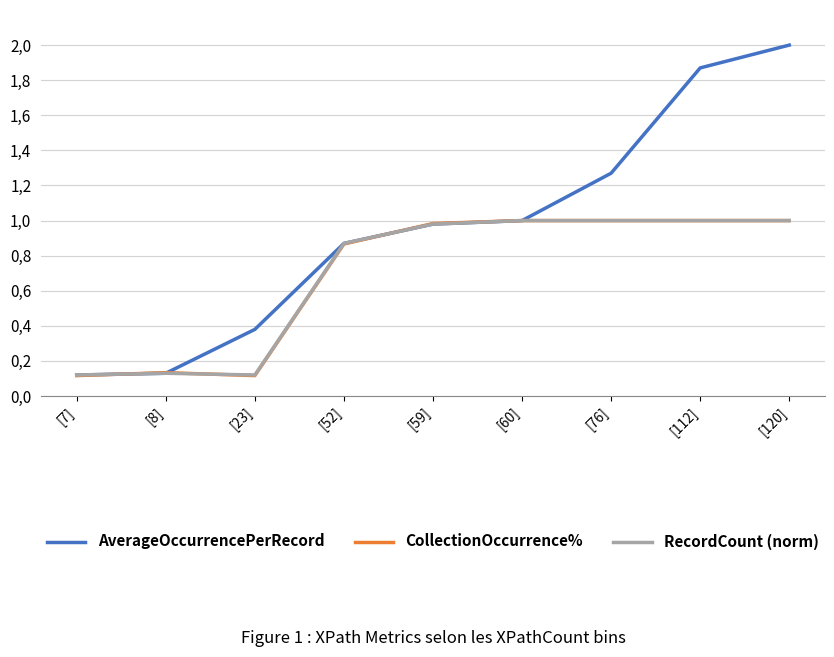

What is the label of the 2nd point from the right?

[112]